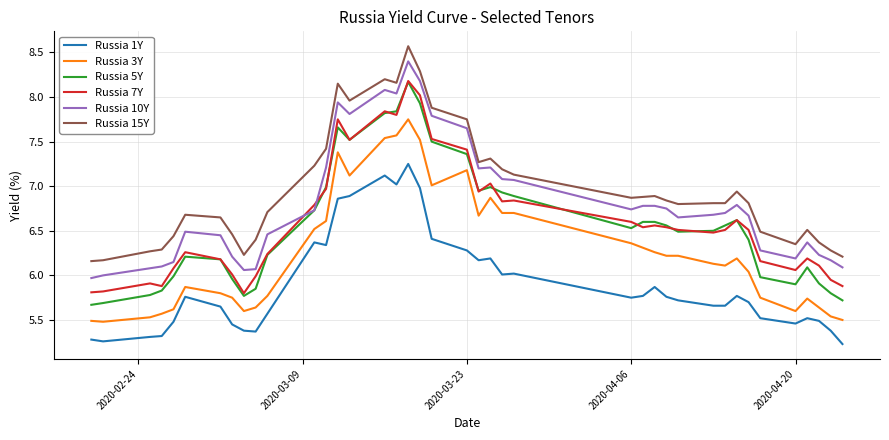

True or false: Russia 15Y and Russia 7Y intersect in this chart.

False